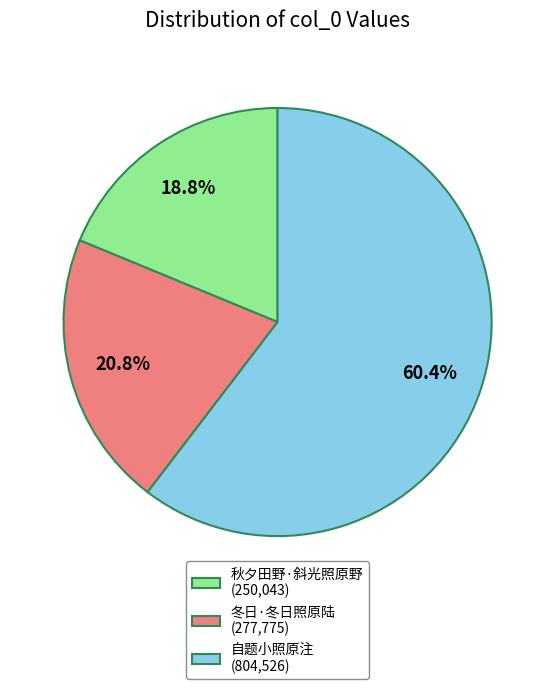

Is there any slice that represents more than half of the pie?

Yes